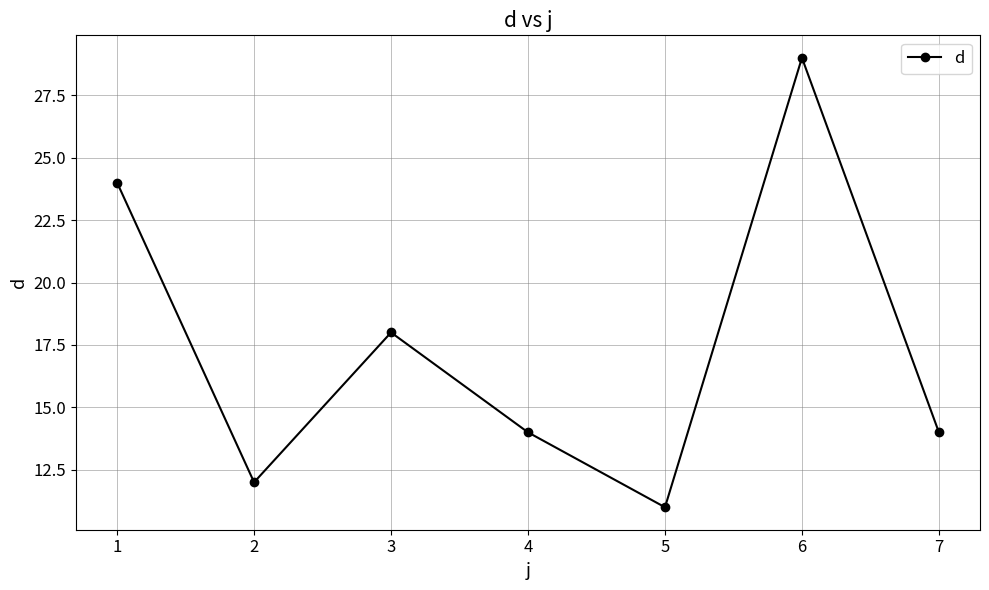

How many interior local peaks (higher than both neighbors) does the data have?

2